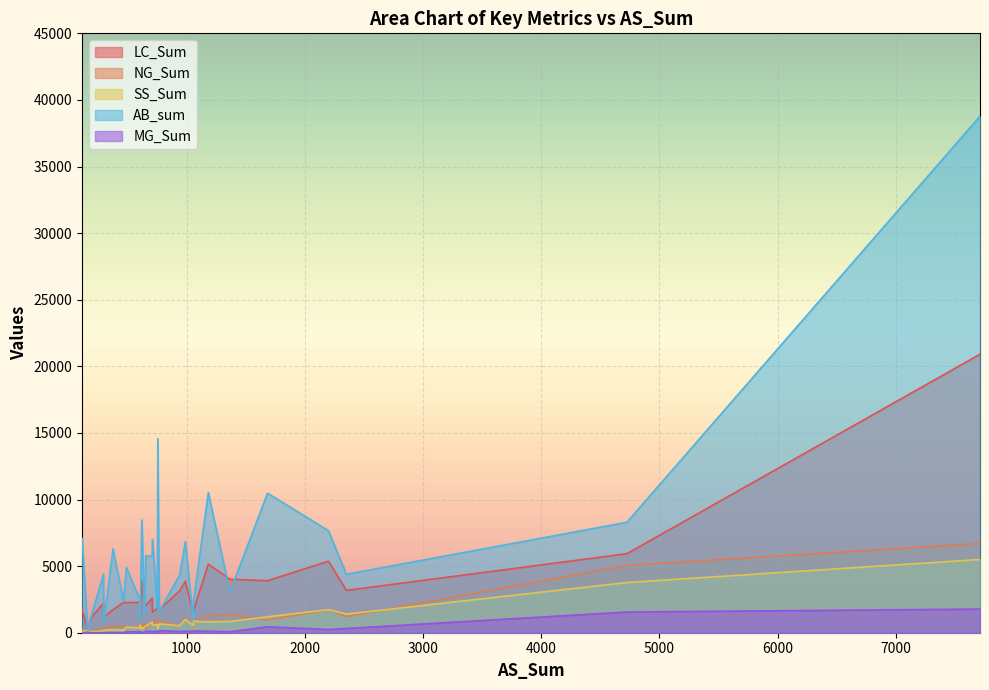

Is the value of NG_Sum at 6 greater than the value of LC_Sum at 10?

No